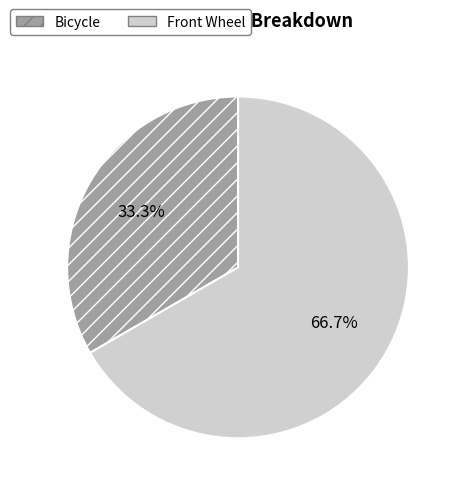

How many segments does this pie chart have?

2